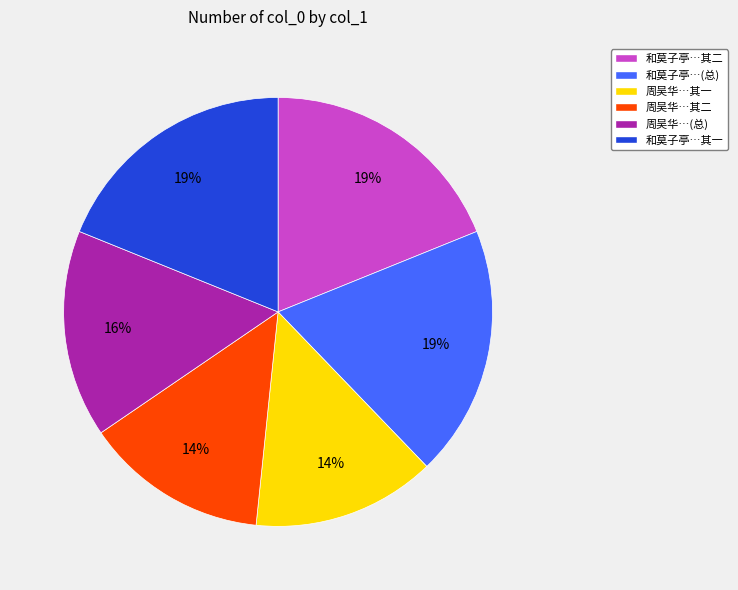

To the nearest percent, what portion does 周吴华…(总) represent?

16%